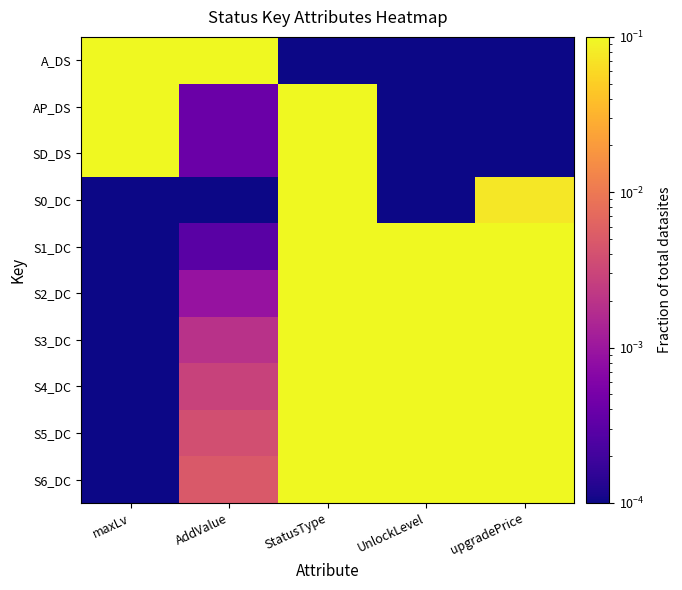

What is the total value across all series at AddValue?

1.0